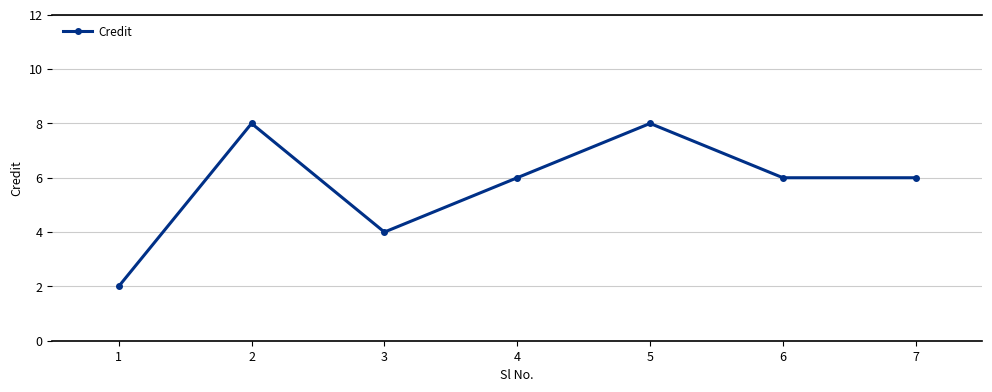

How many data points does each series have?

7